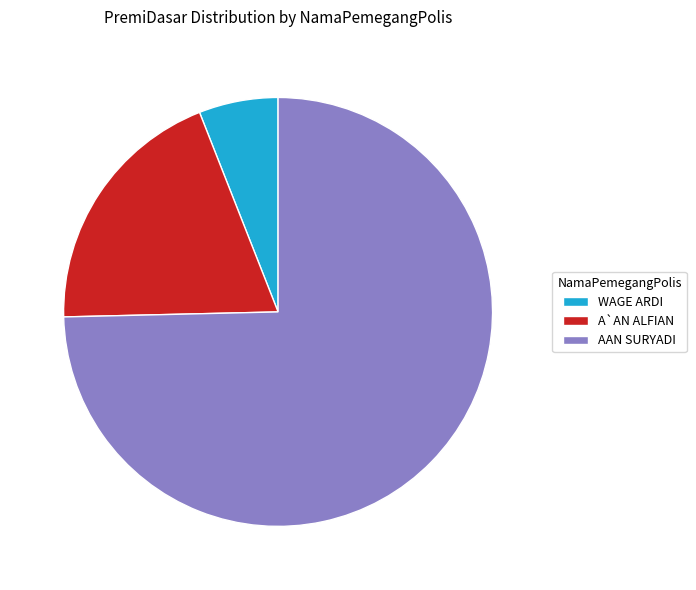

The WAGE ARDI slice represents 17% of the pie. True or false?

False